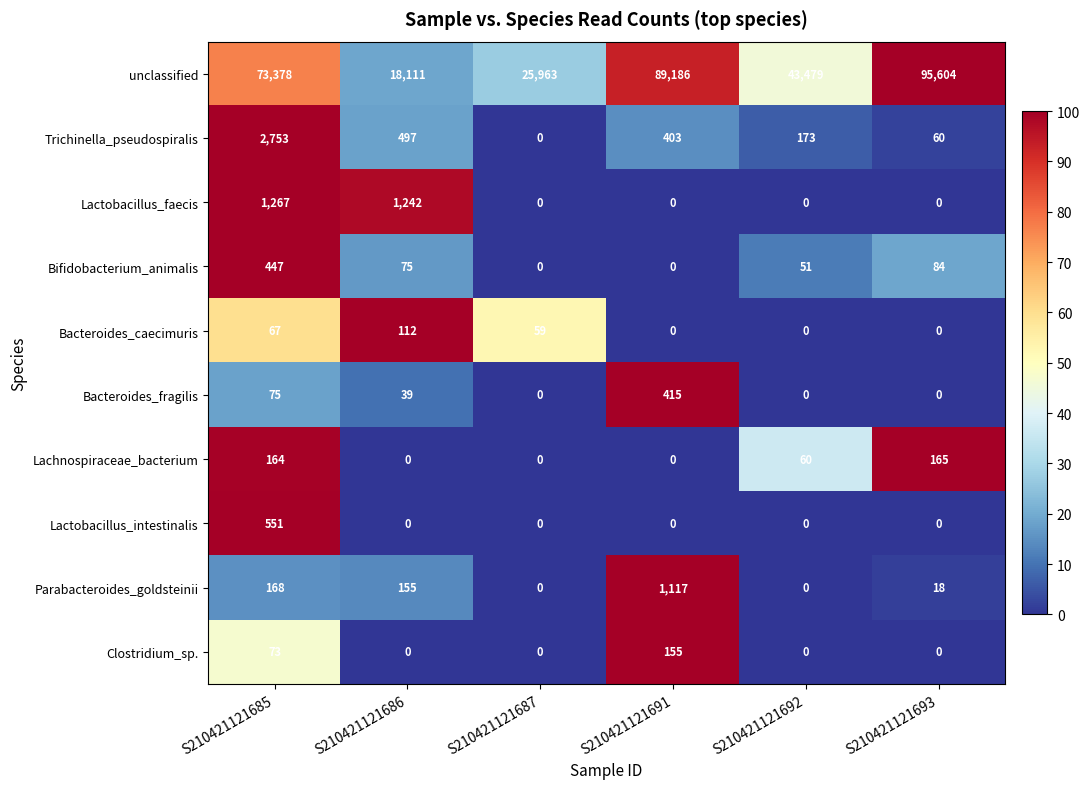

The value of Bacteroides_fragilis at S210421121693 is -187. True or false?

False